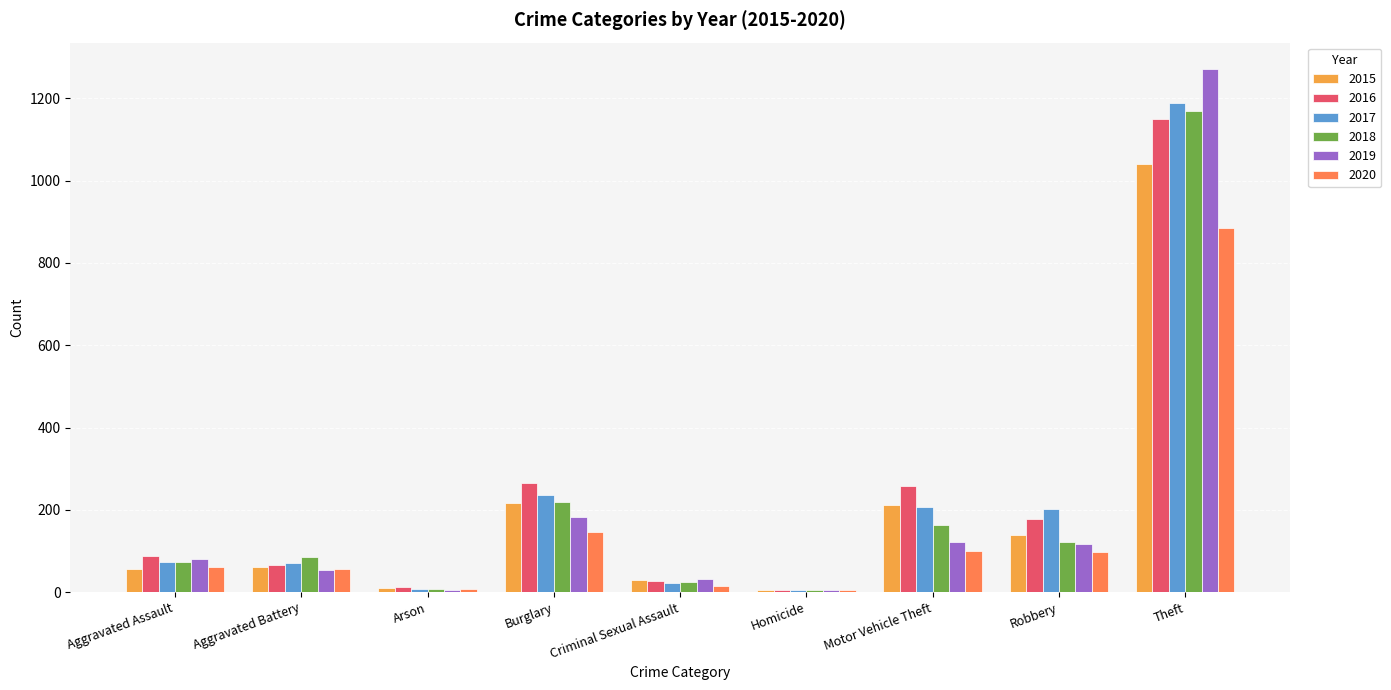

Are the bars horizontal?

No